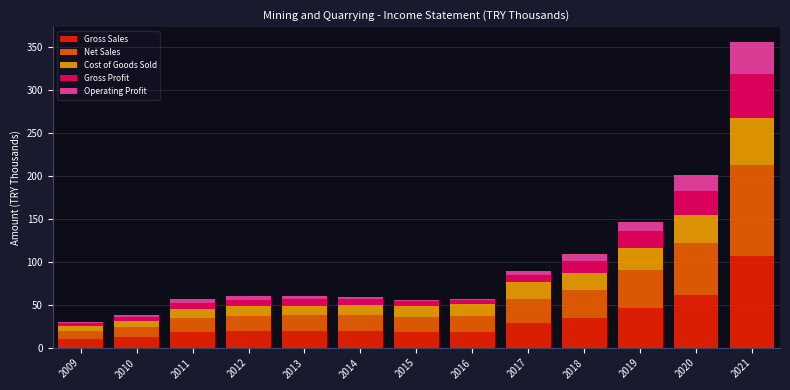

What is the sum of all Gross Sales values?

411.1